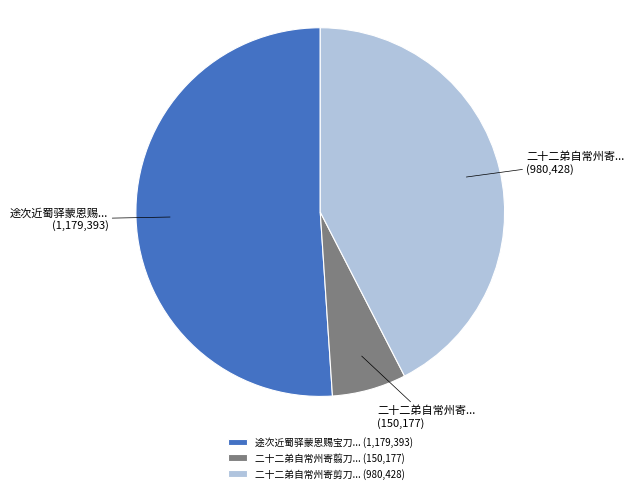

What is the largest slice in the pie chart?

途次近蜀驿蒙恩赐宝刀... (1,179,393)